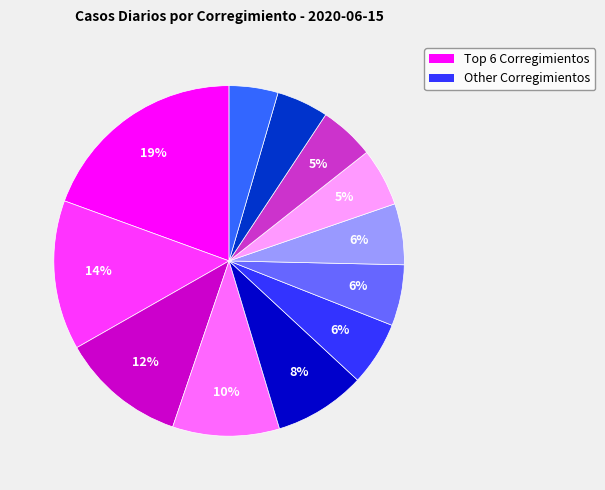

To the nearest percent, what is the average slice percentage?

8%